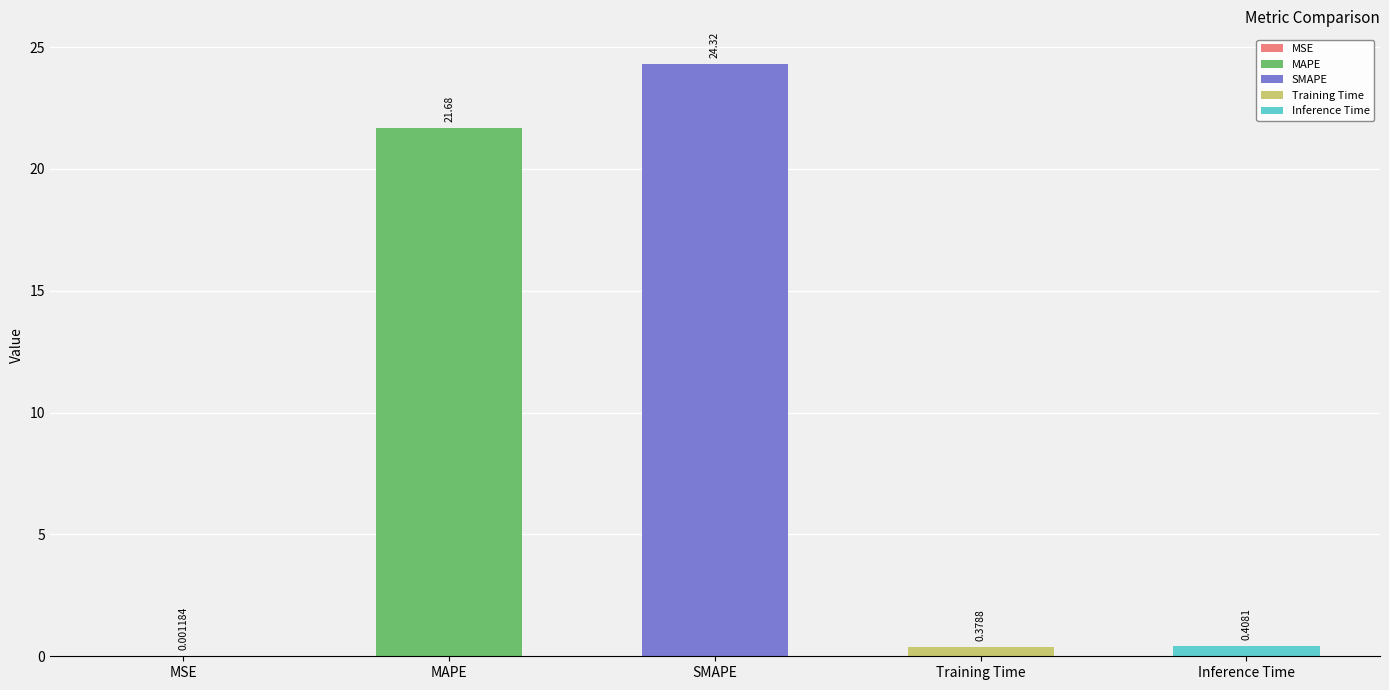

Does the chart contain stacked bars?

No